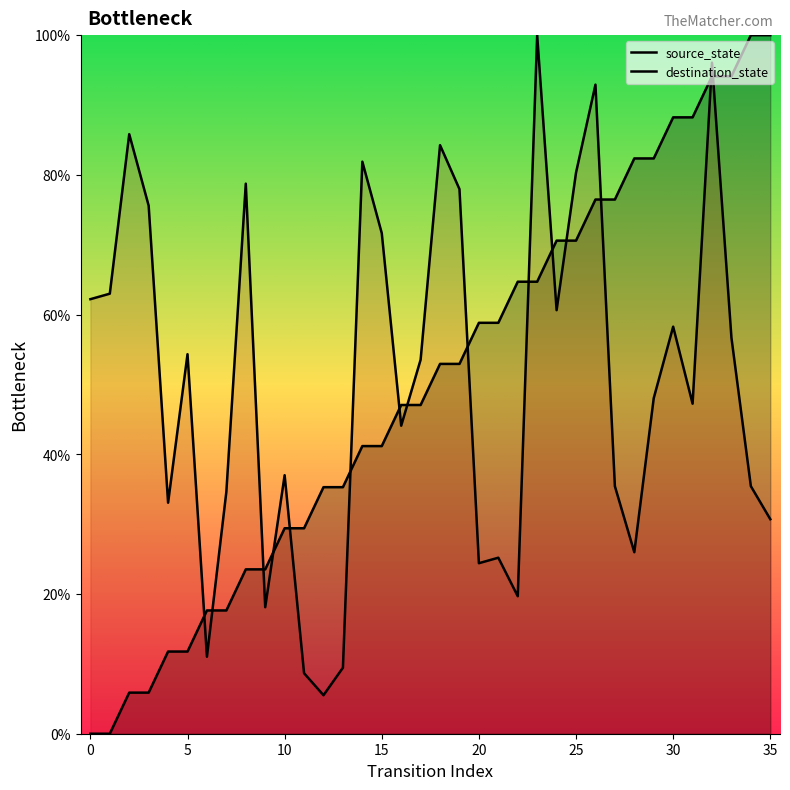

Which series has the largest Y range (max minus min)?

source_state